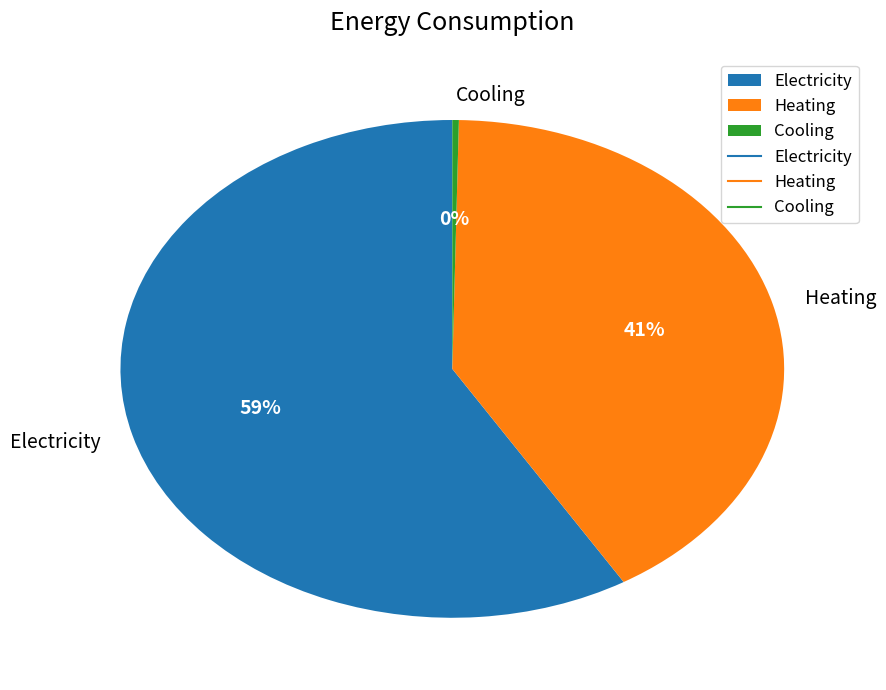

Is Electricity the majority of the pie?

Yes